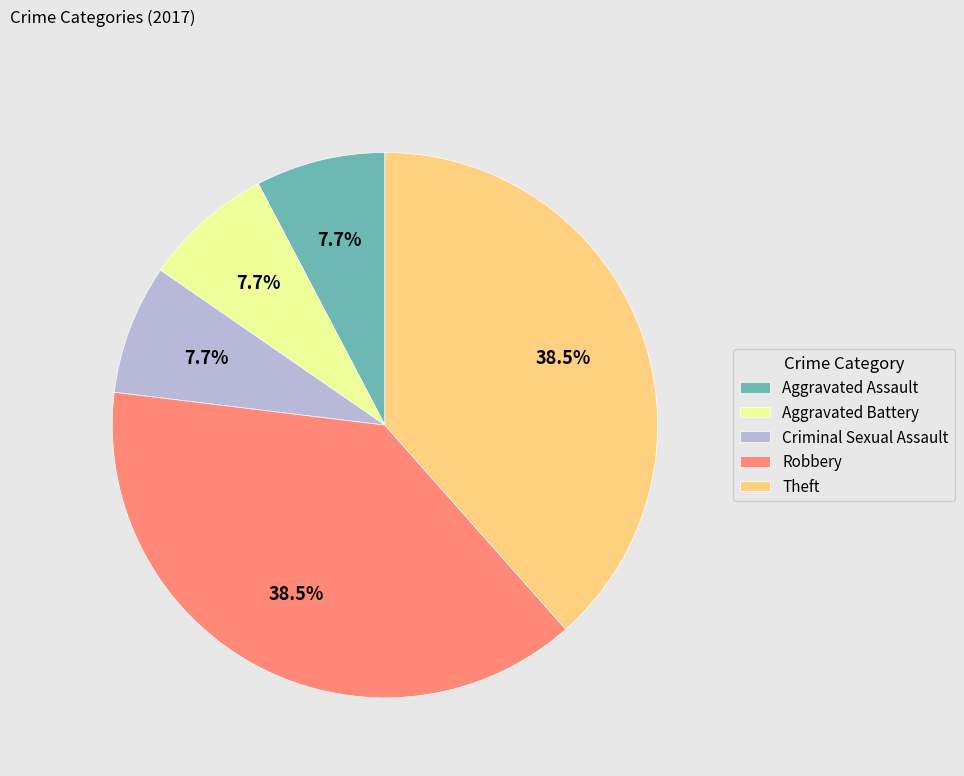

Is Aggravated Battery the majority of the pie?

No